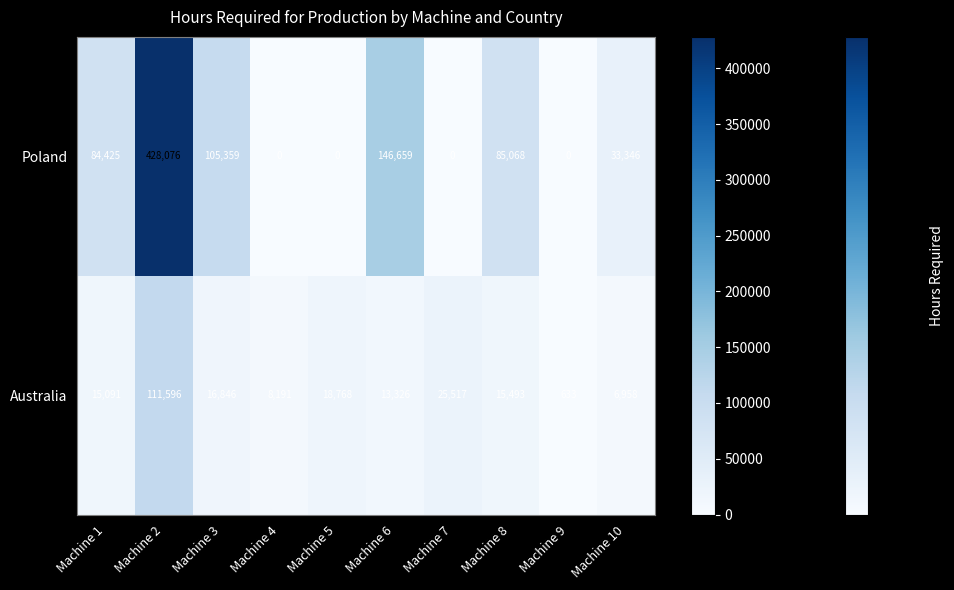

What is the difference between the Australia values at Machine 5 and Machine 1?

3677